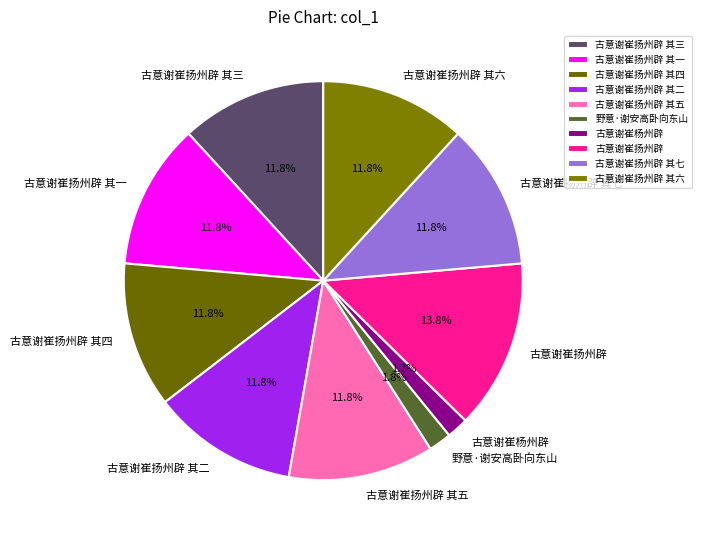

Does 古意谢崔扬州辟 account for over 50% of the chart?

No